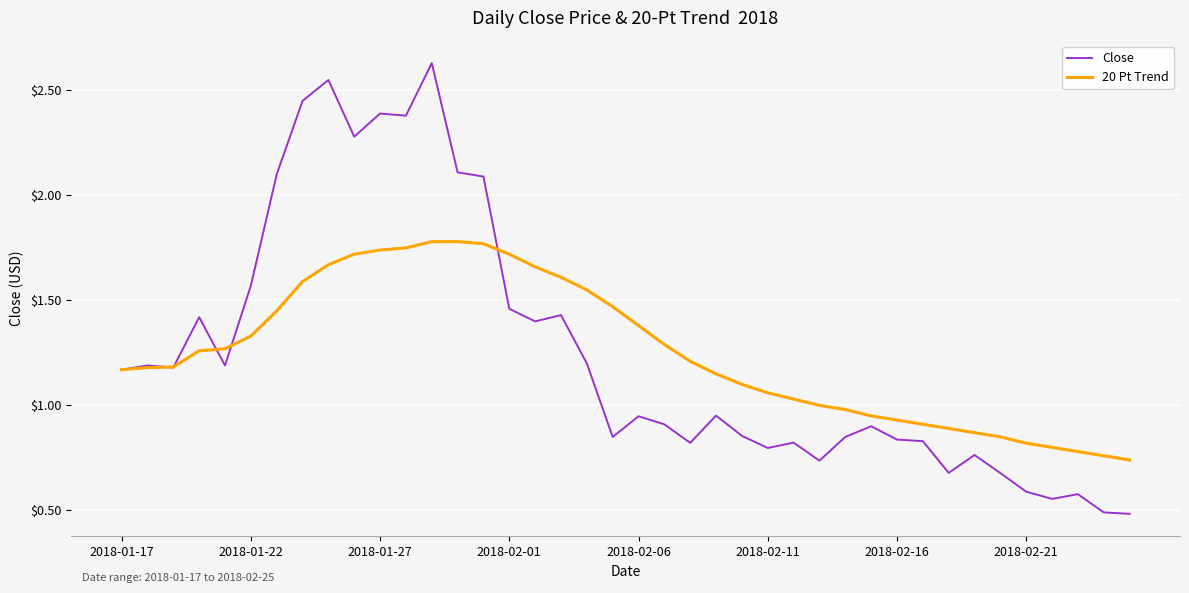

What is the minimum value shown in the chart?

0.5